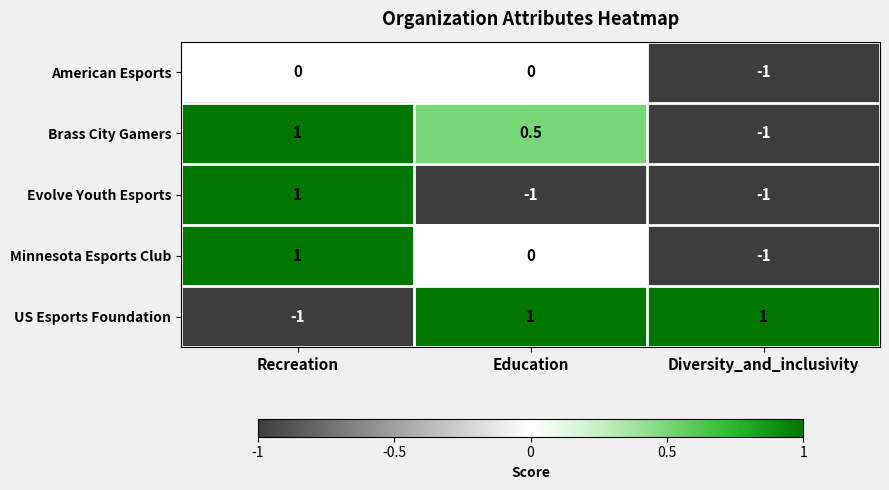

Reading left to right, what are all the values shown in this chart?

American Esports: 0.0	0.0	-1.0
Brass City Gamers: 1.0	0.5	-1.0
Evolve Youth Esports: 1.0	-1.0	-1.0
Minnesota Esports Club: 1.0	0.0	-1.0
US Esports Foundation: -1.0	1.0	1.0